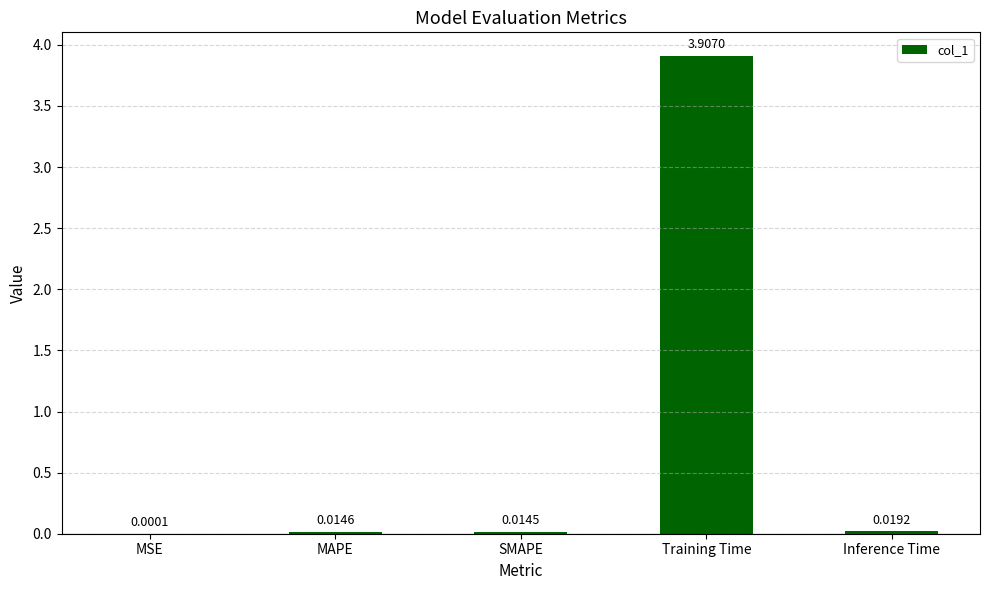

What is the change in value from Training Time to Inference Time?

-3.9